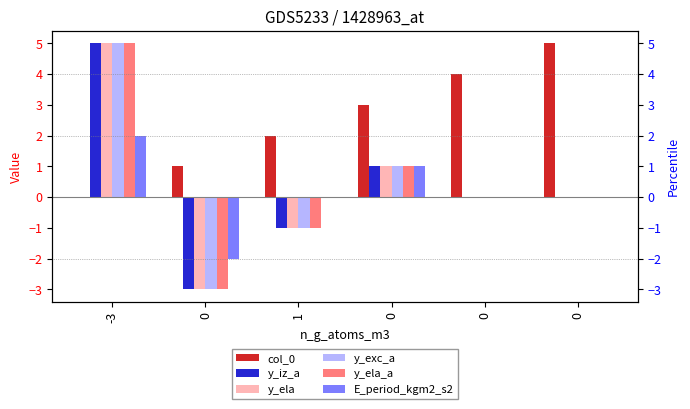

What is the smallest value displayed?

-3